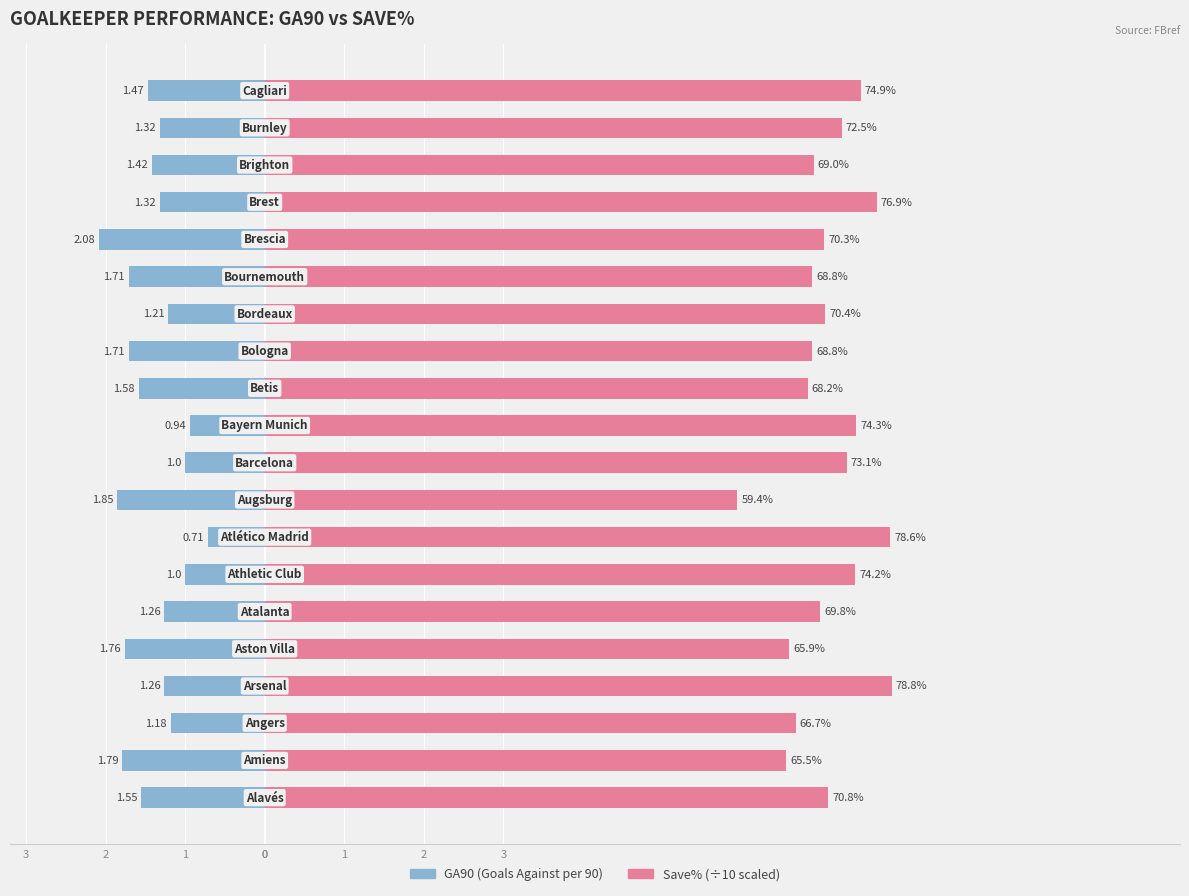

The GA90 series shows -1.3 at 1. True or false?

True